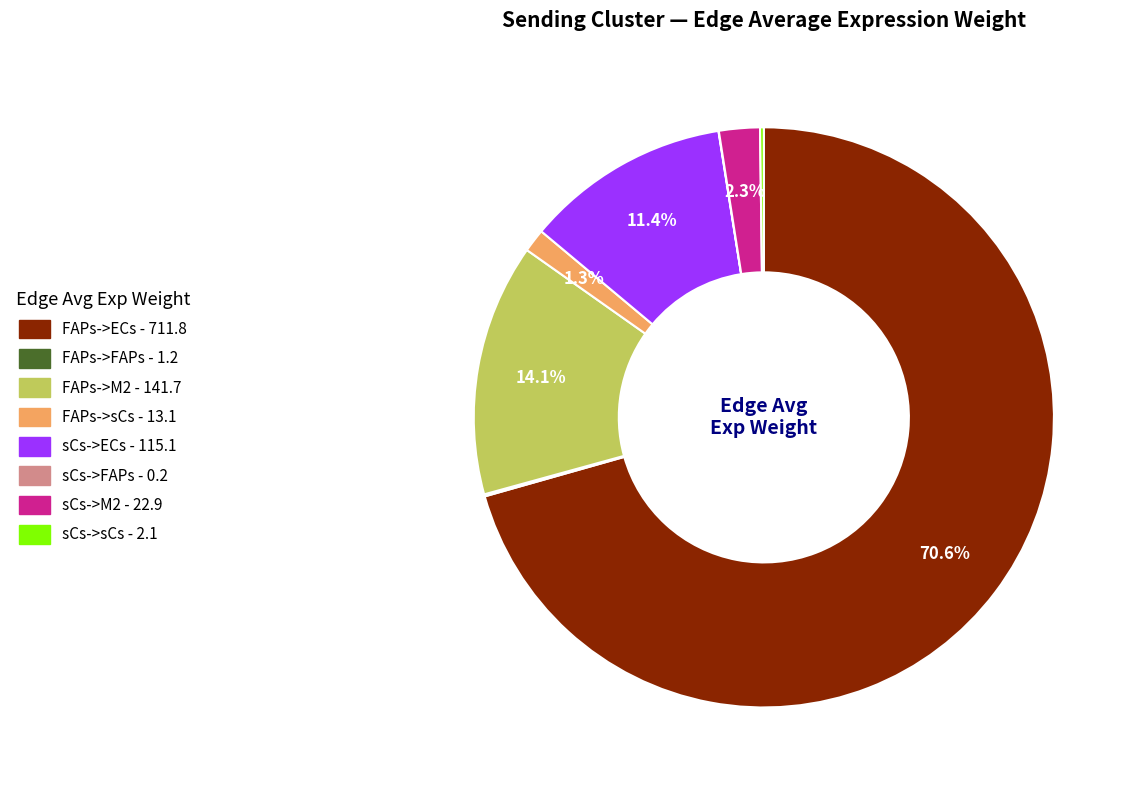

What is the largest slice in the pie chart?

FAPs->ECs